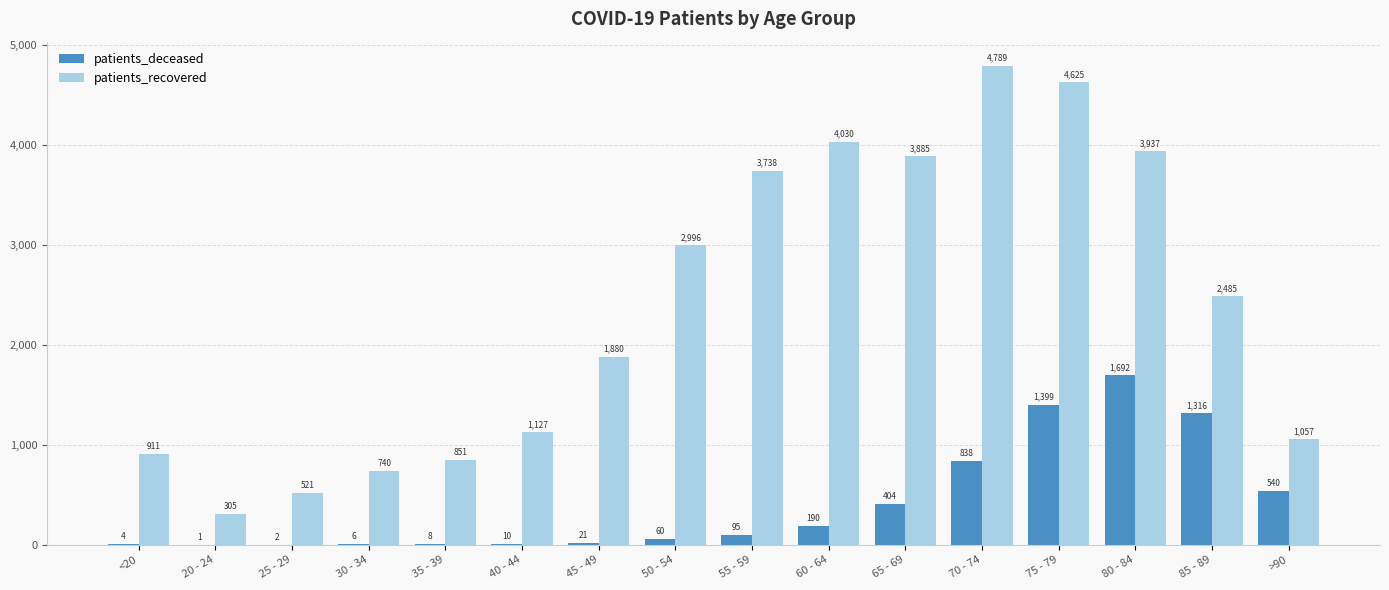

At which category is the sum across all series the highest?

75 - 79